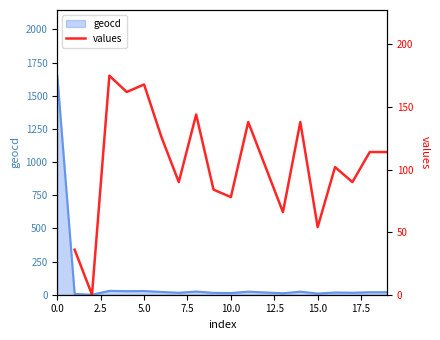

True or false: the data shows 27 at 4.

True